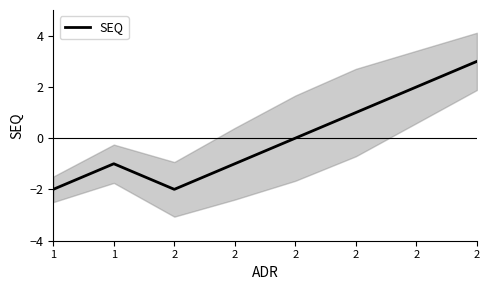

The chart shows a value of -2 at 2. True or false?

True